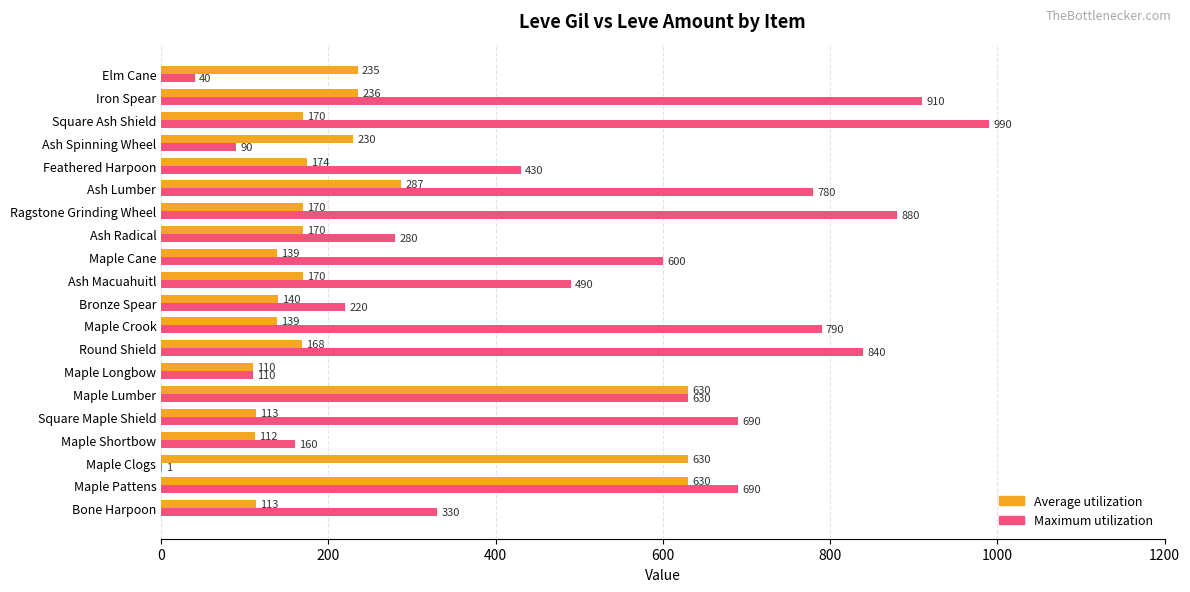

Which category has the highest value in the Maximum utilization series?

Square Ash Shield